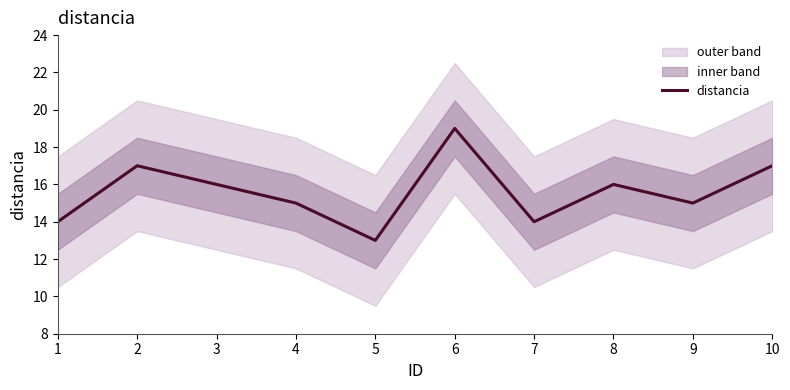

What is the minimum value shown in the chart?

13